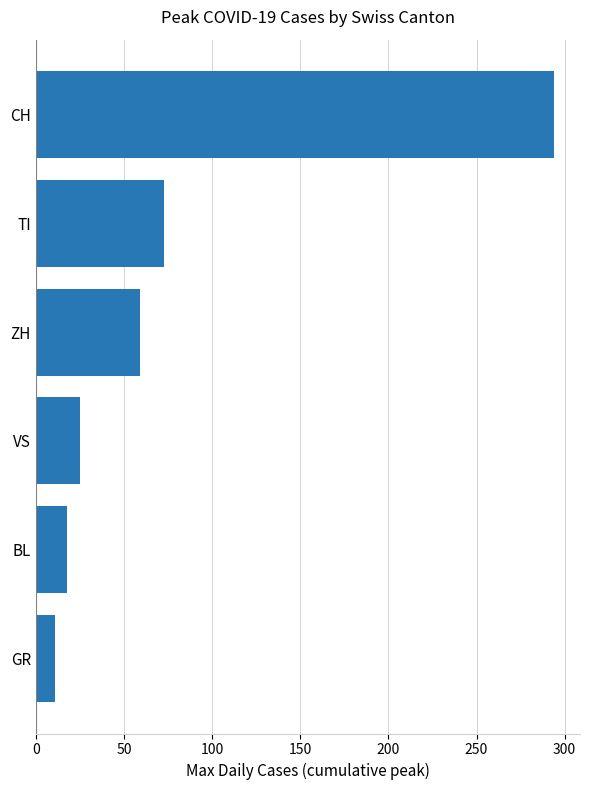

List the labels in order of value, largest first.

CH, TI, ZH, VS, BL, GR